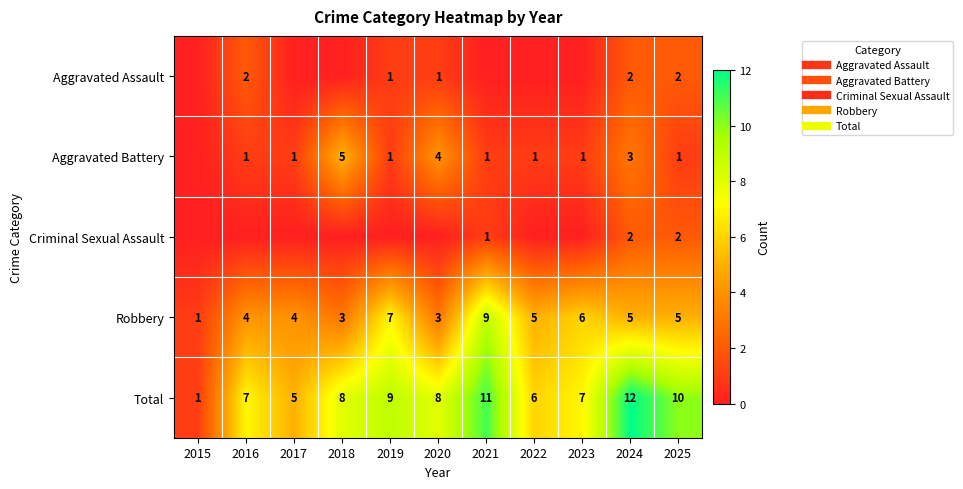

What is the sum of all Robbery values?

52